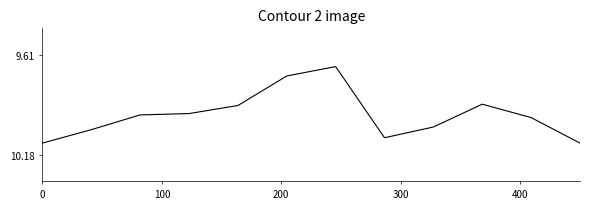

Is this an area chart (filled region under the line)?

No